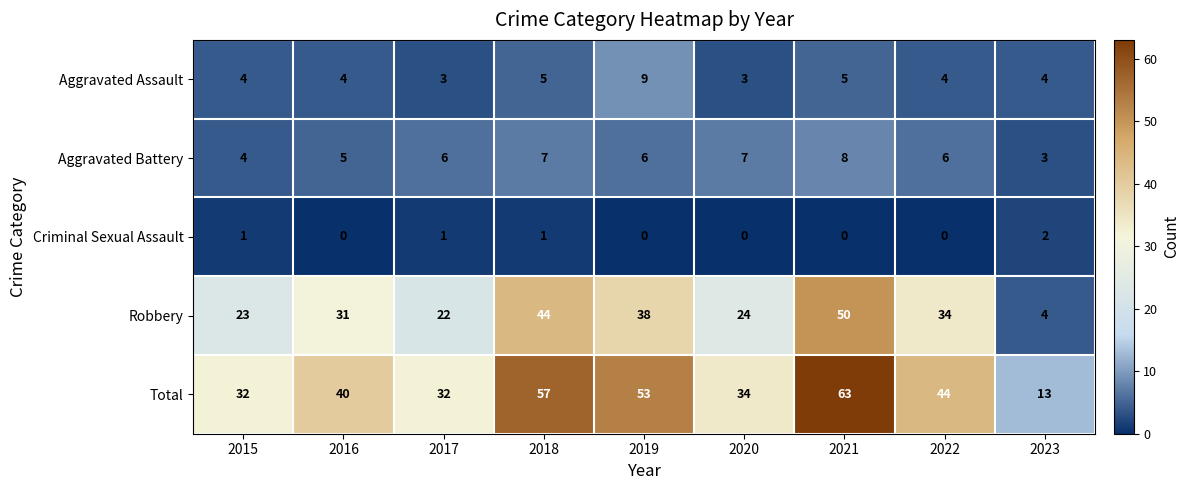

What is the difference between the highest and lowest values at 2021?

63